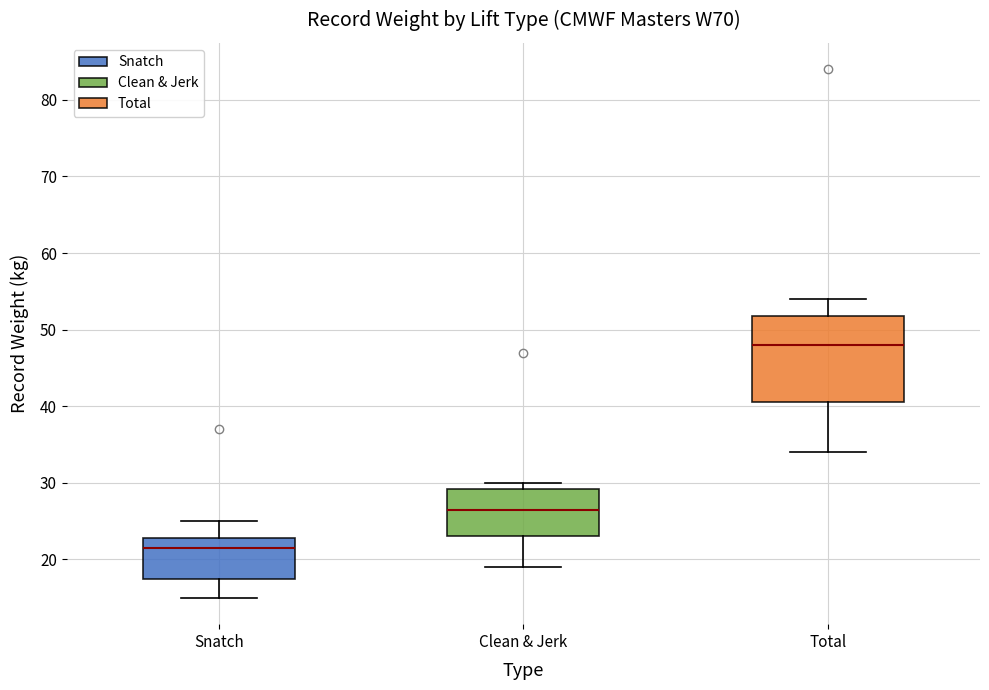

Which box is the tallest, from its lower edge to its upper edge?

Total